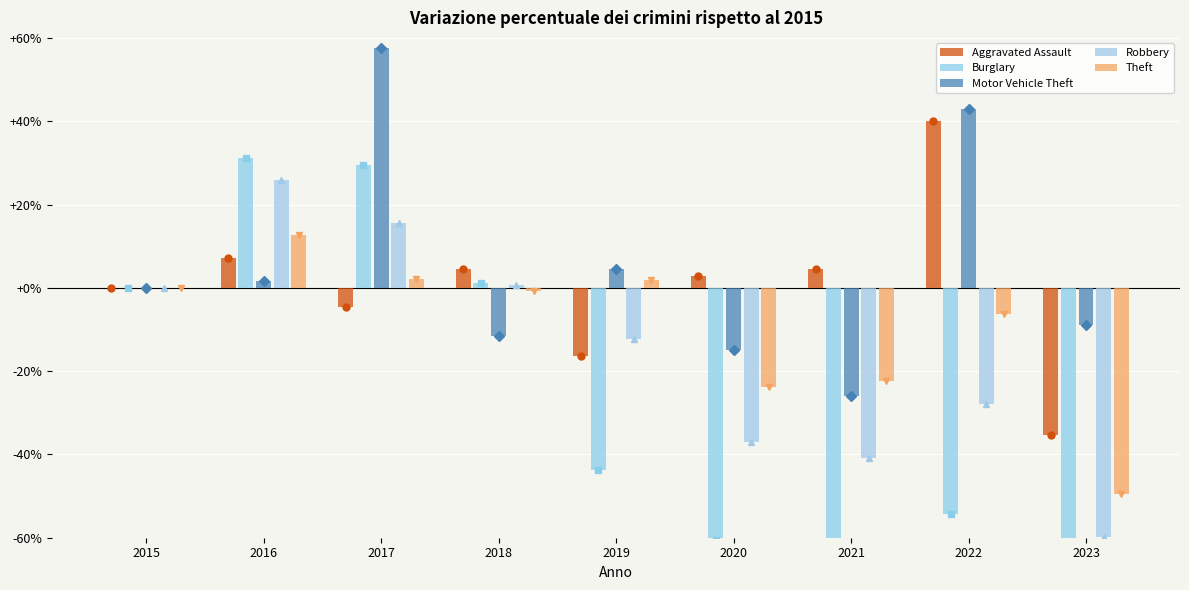

At 2016, list the series in order from smallest to largest.

Motor Vehicle Theft, Aggravated Assault, Theft, Robbery, Burglary